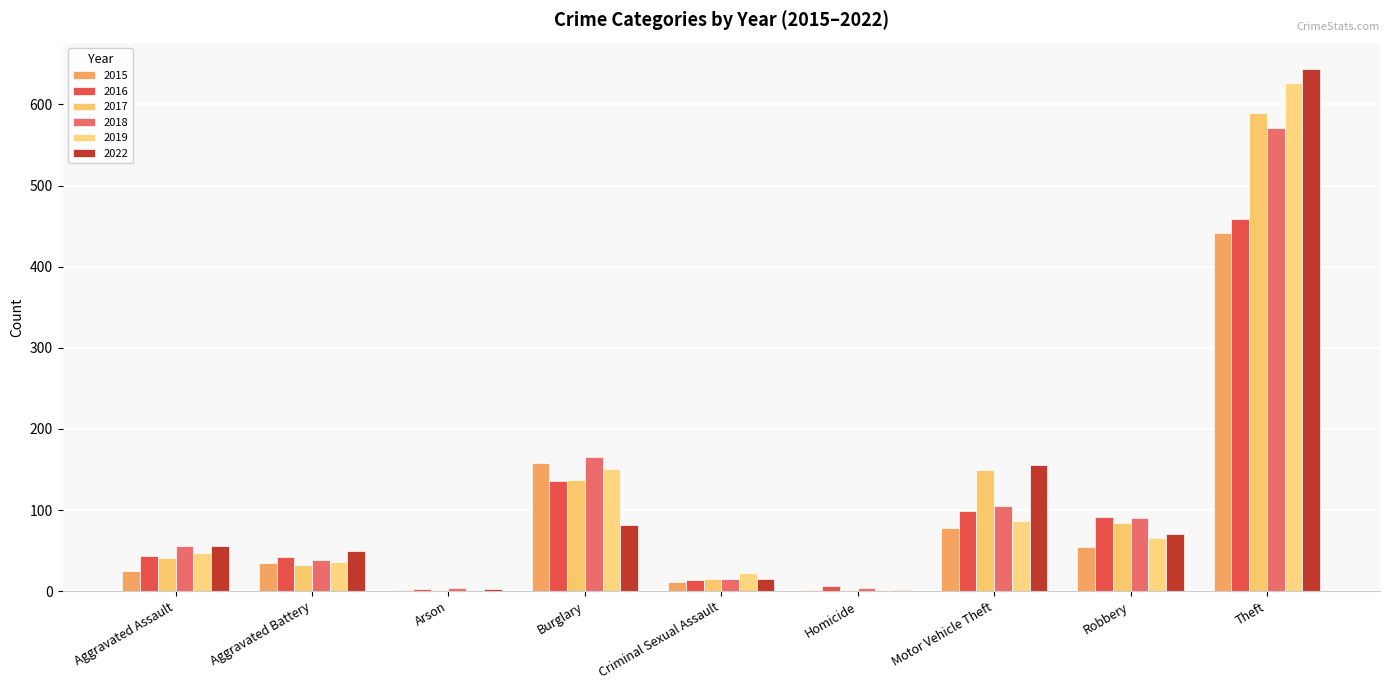

Does the chart contain stacked bars?

No